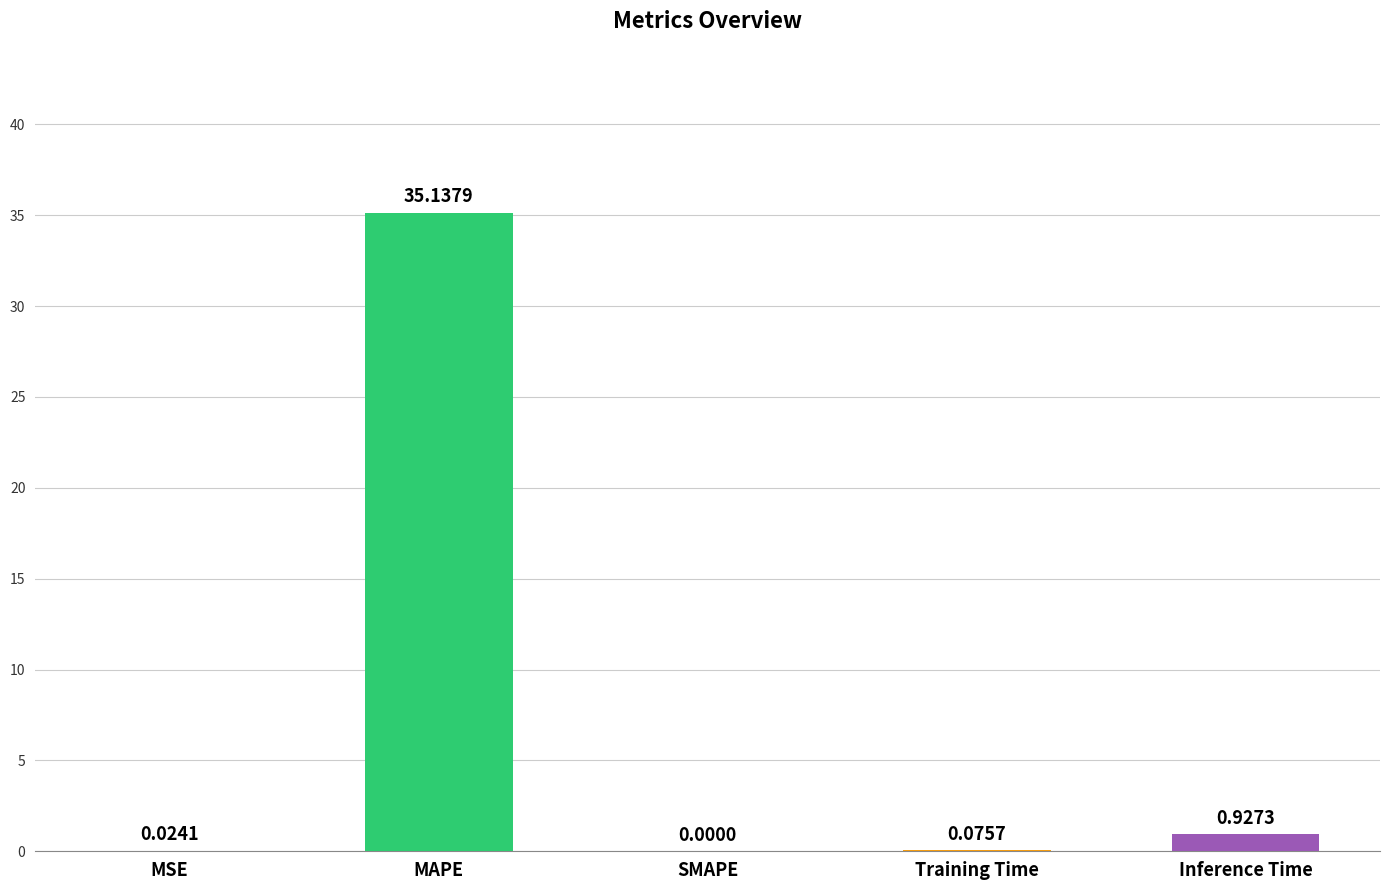

What is the sum of all values?

36.2